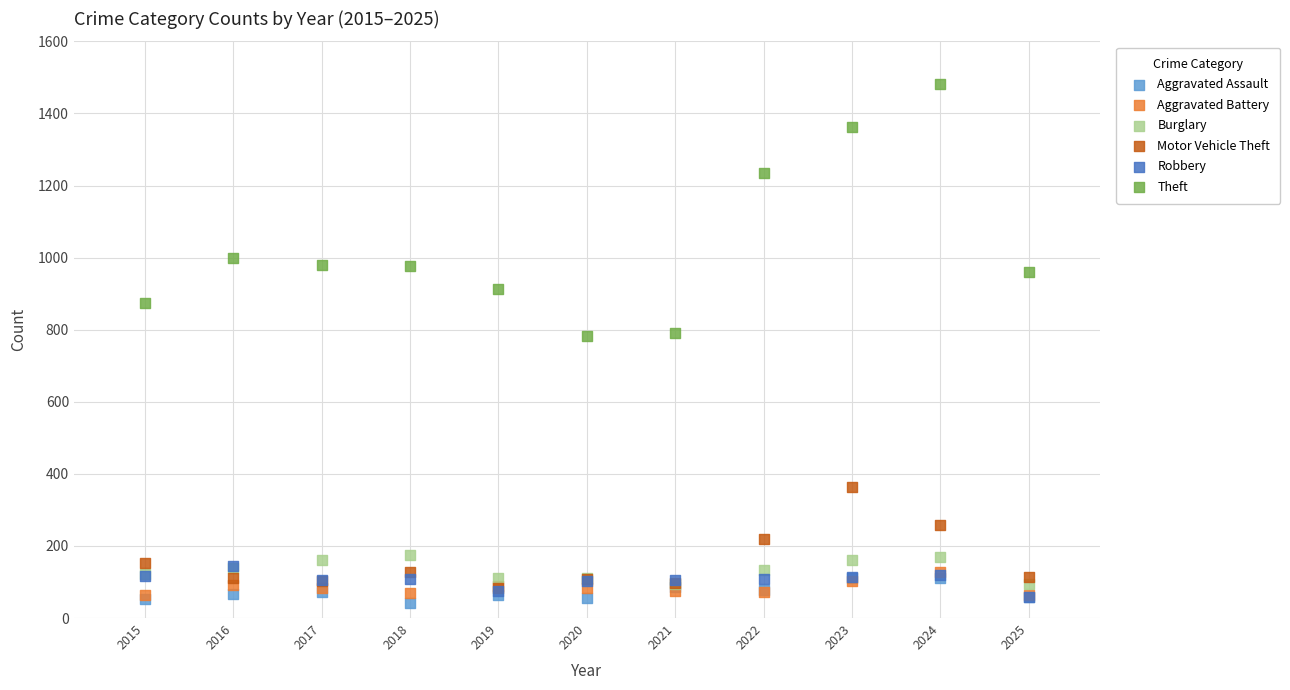

Which series has the widest spread of Y values?

Theft